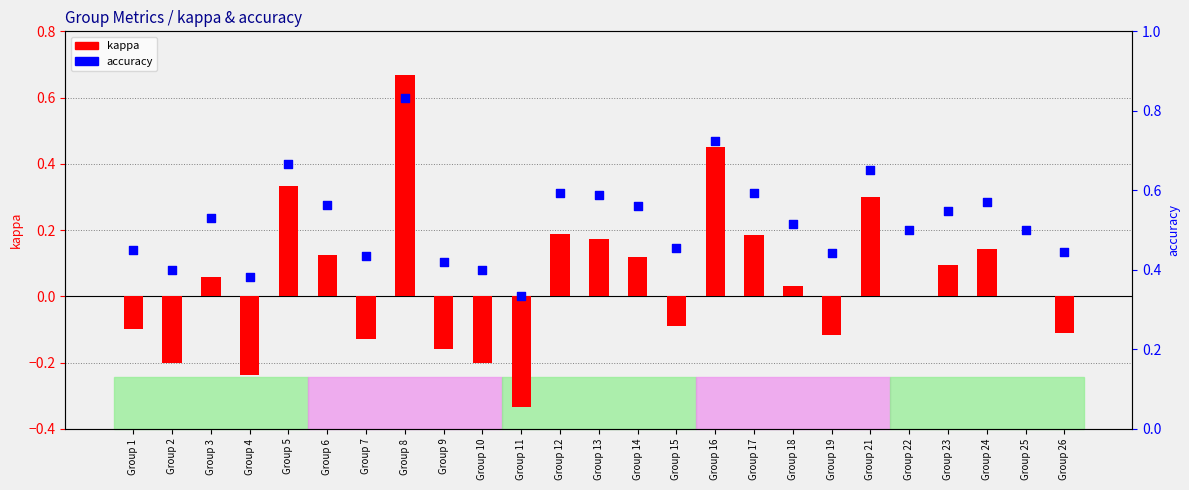

At how many categories does at least one series exceed 0?

25